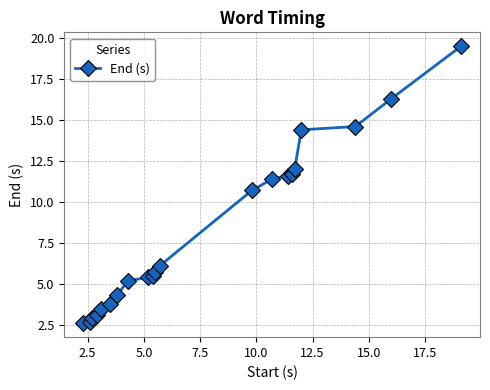

What is the maximum value shown in the chart?

19.5